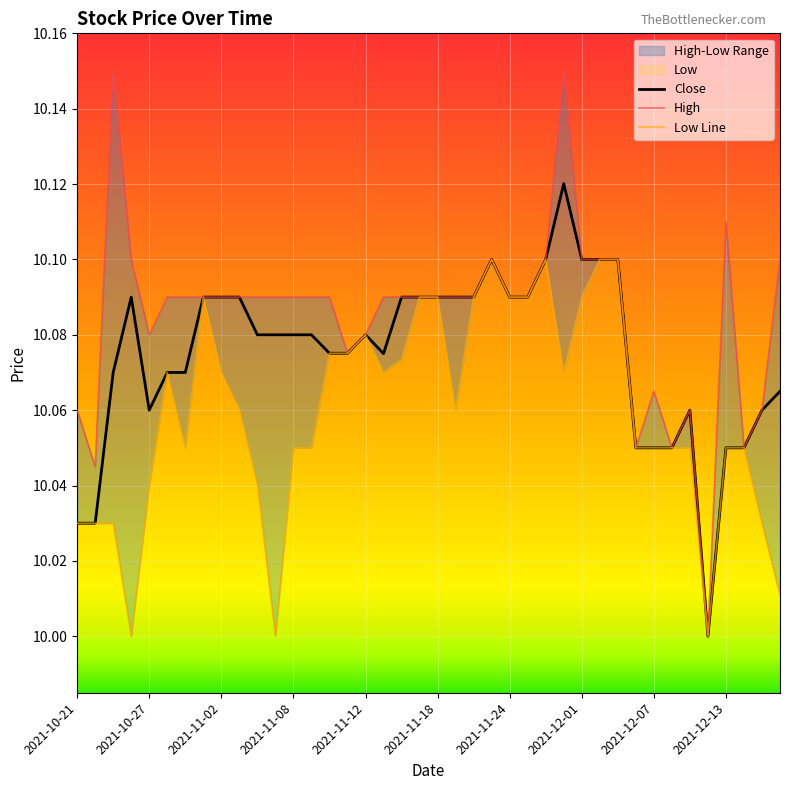

At which label is Low Line closest to 10?

2021-11-08